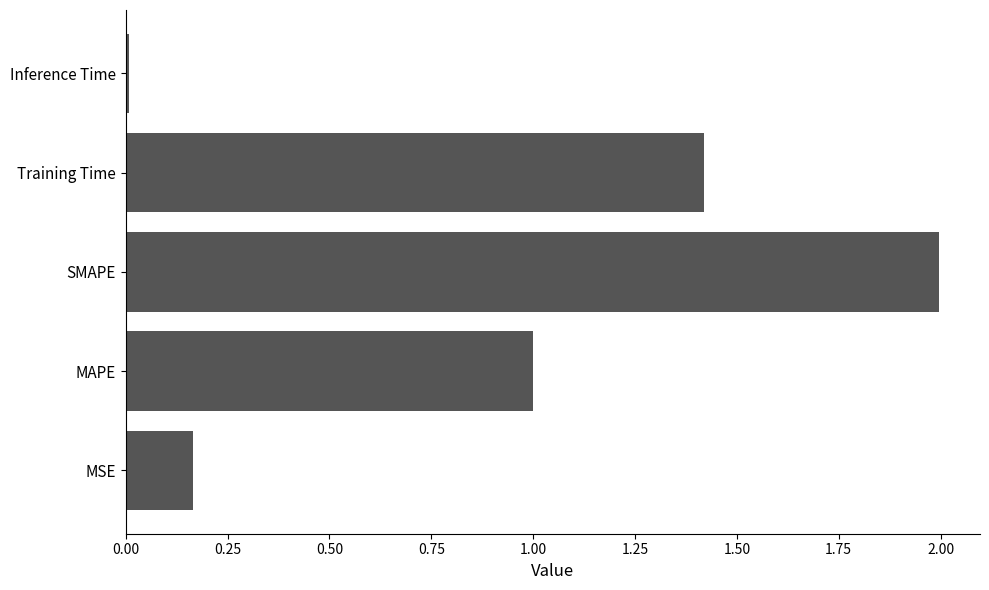

Which label corresponds to the largest value in the chart?

SMAPE